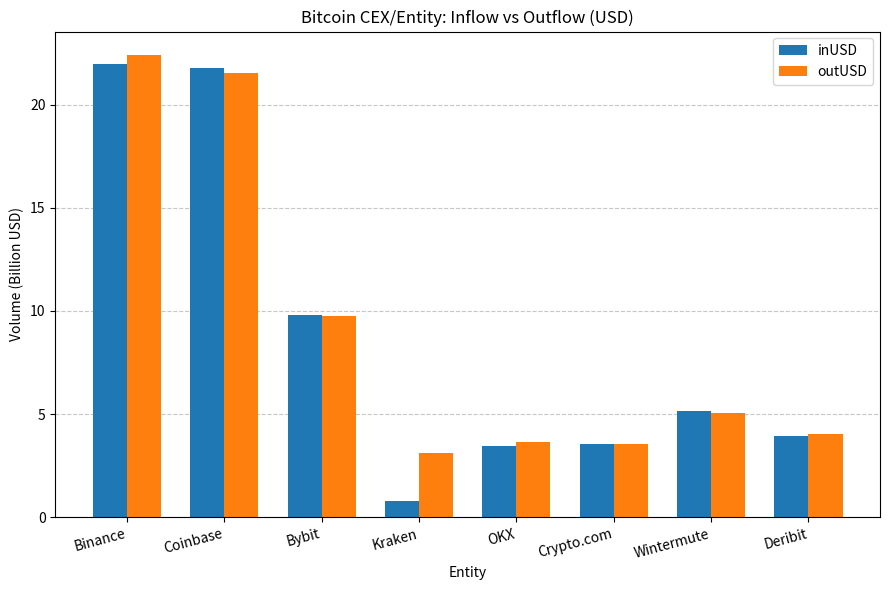

Which label corresponds to the smallest value in the chart?

Kraken